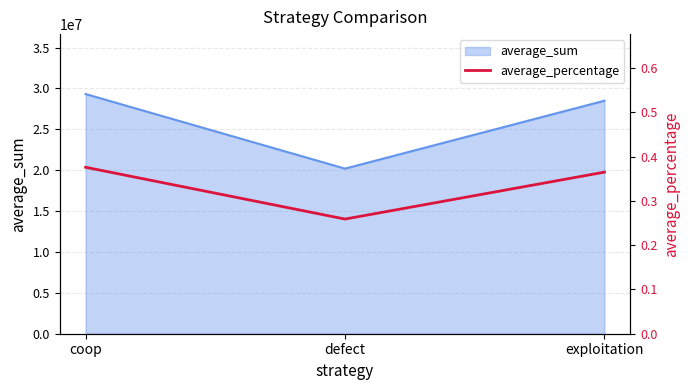

What position from the right is exploitation?

1